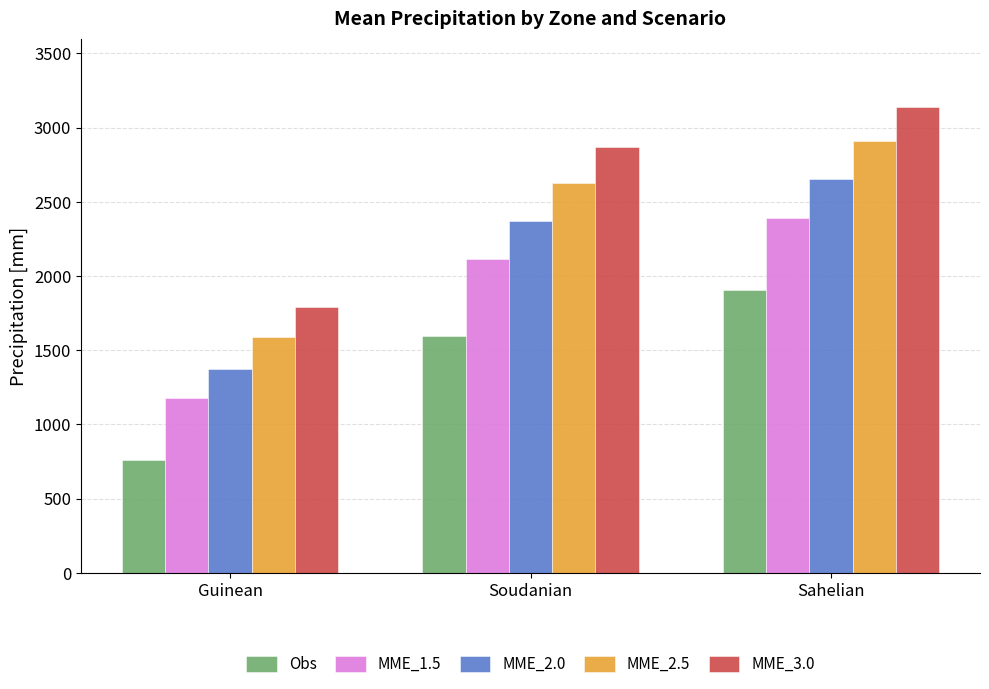

How many data points does each series have?

3